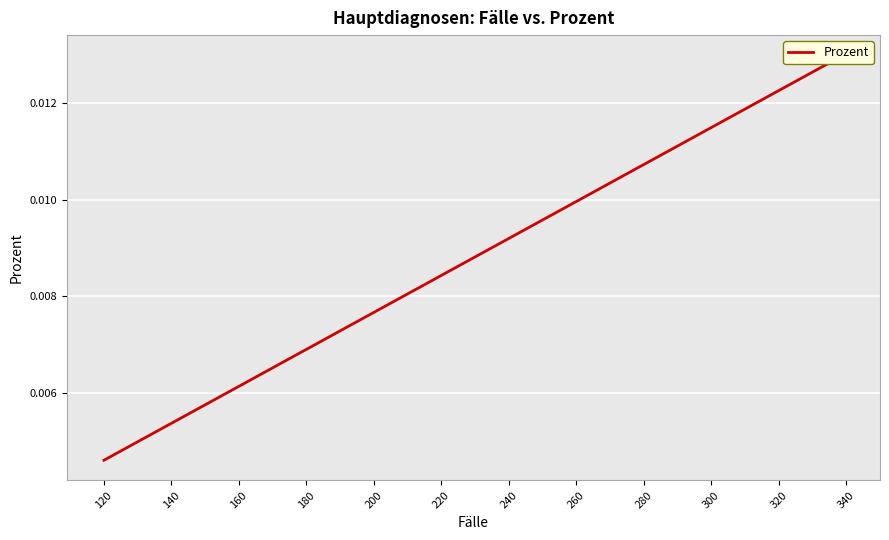

What is the label of the 6th point from the left?

200